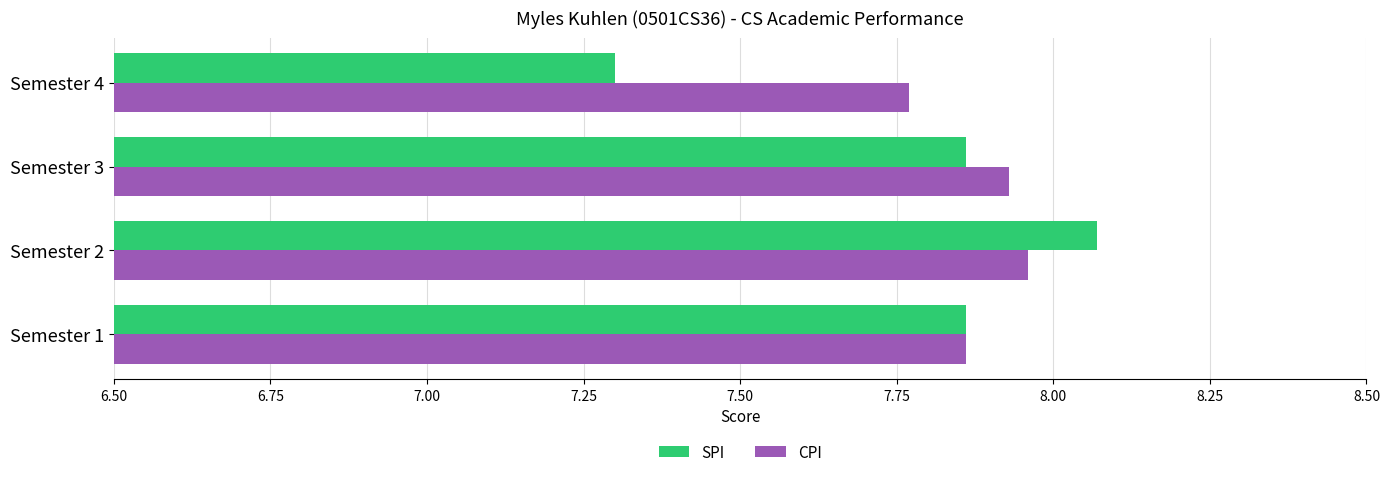

At which label does CPI reach its minimum?

Semester 4